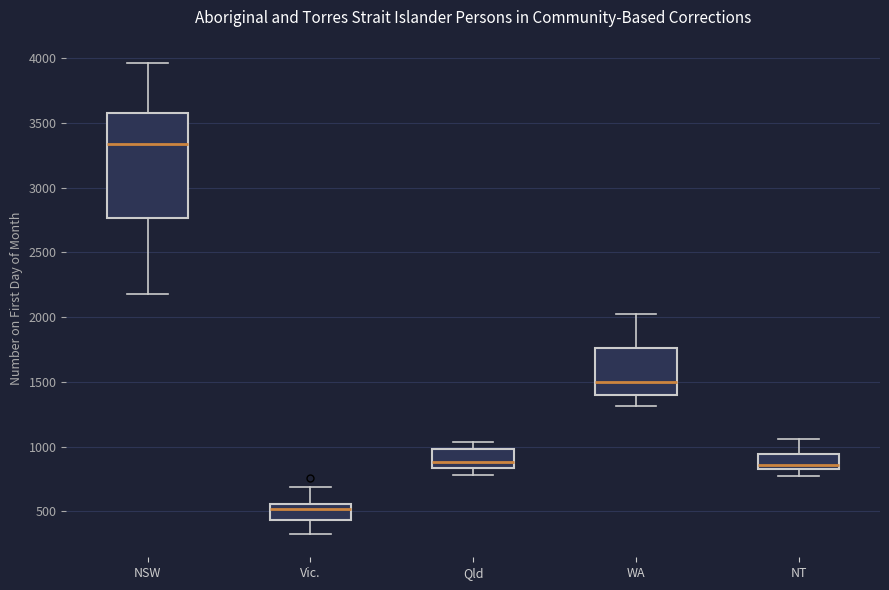

Which box's median line is the highest?

NSW